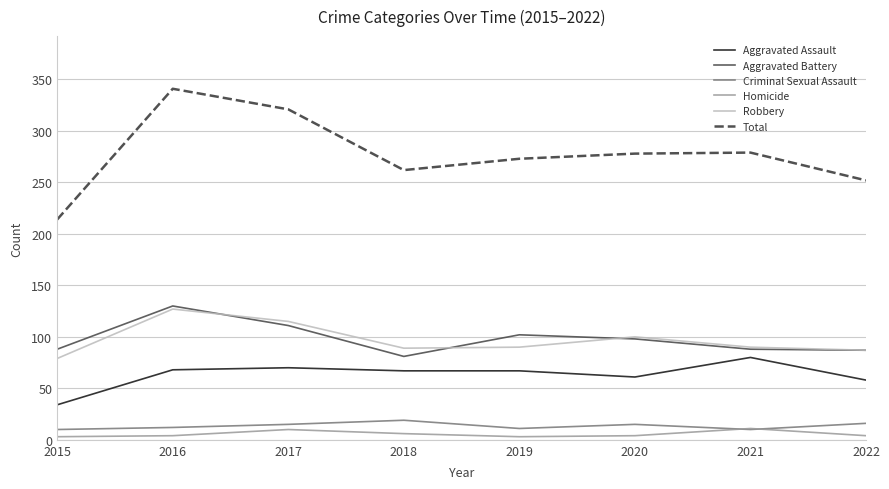

What is the difference between the Aggravated Battery values at 2022 and 2018?

6